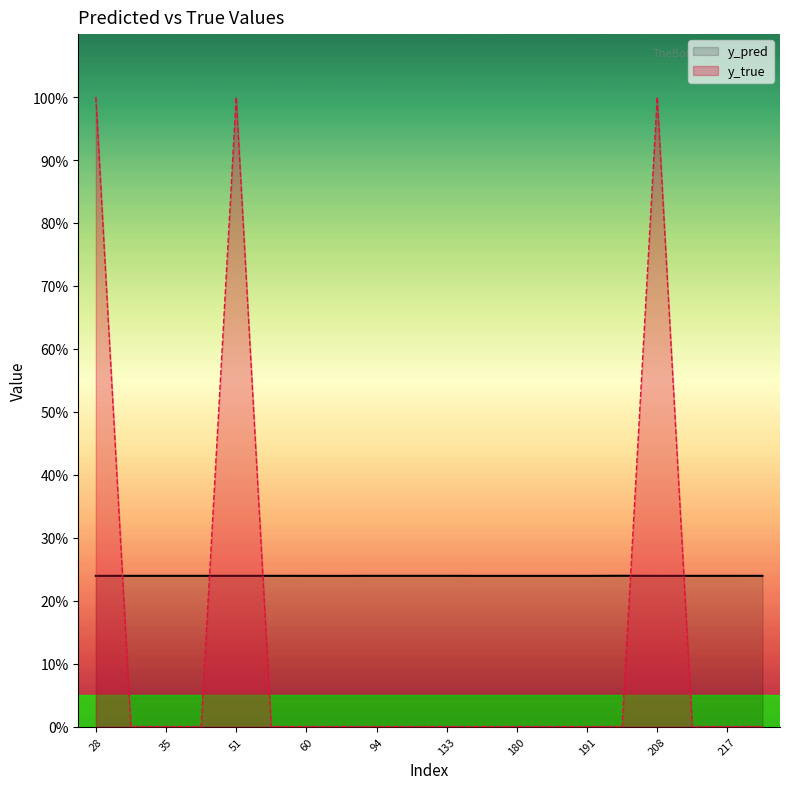

What is the spread (max minus min) of values at 31?

0.2